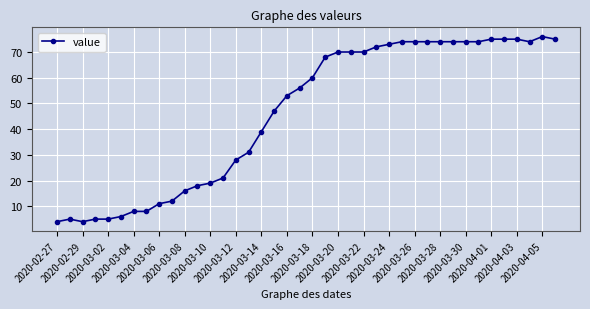

What is the minimum value shown in the chart?

4